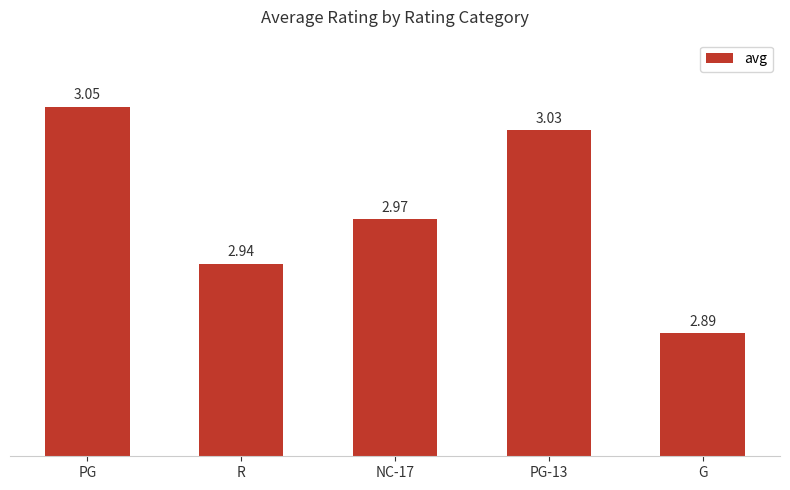

Between NC-17 and PG, which is larger?

PG